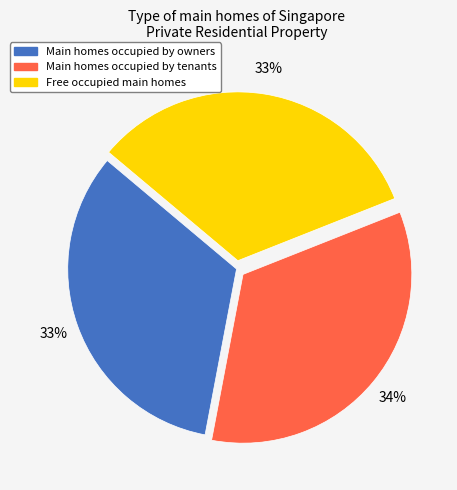

To the nearest percent, what is the difference between the largest and smallest slice percentages?

1%